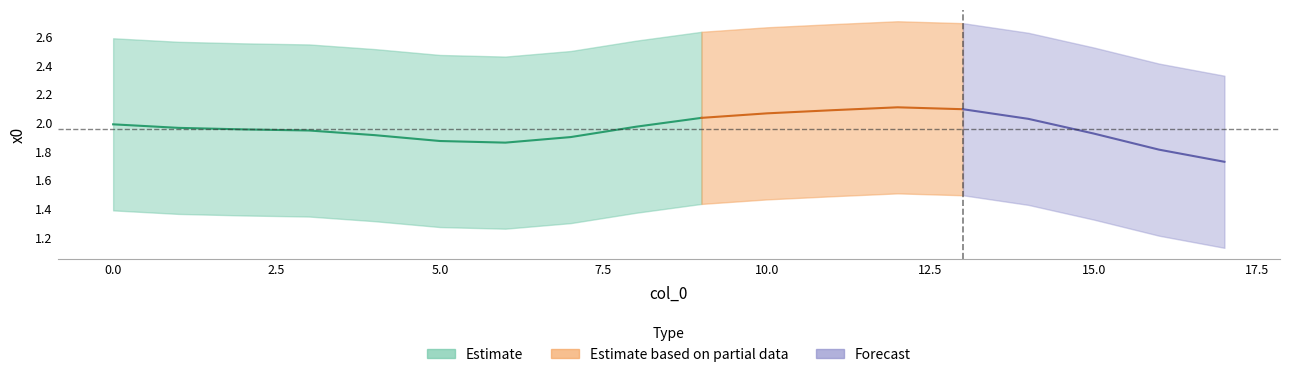

At which category does the chart reach its peak across all series?

12